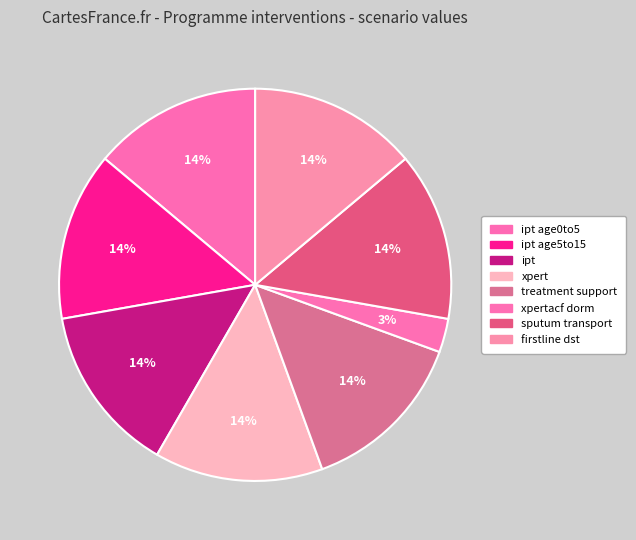

Count the number of slices in the pie.

8